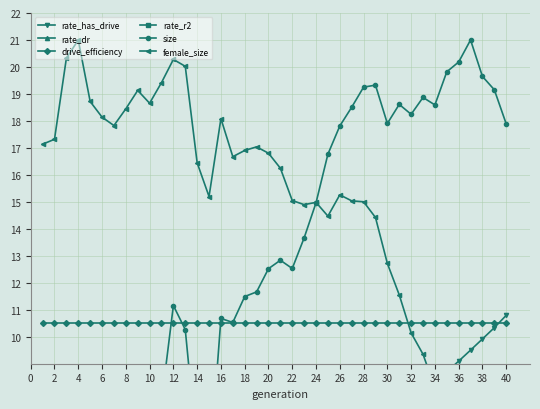

Which series changed the most between 32 and 22?

size